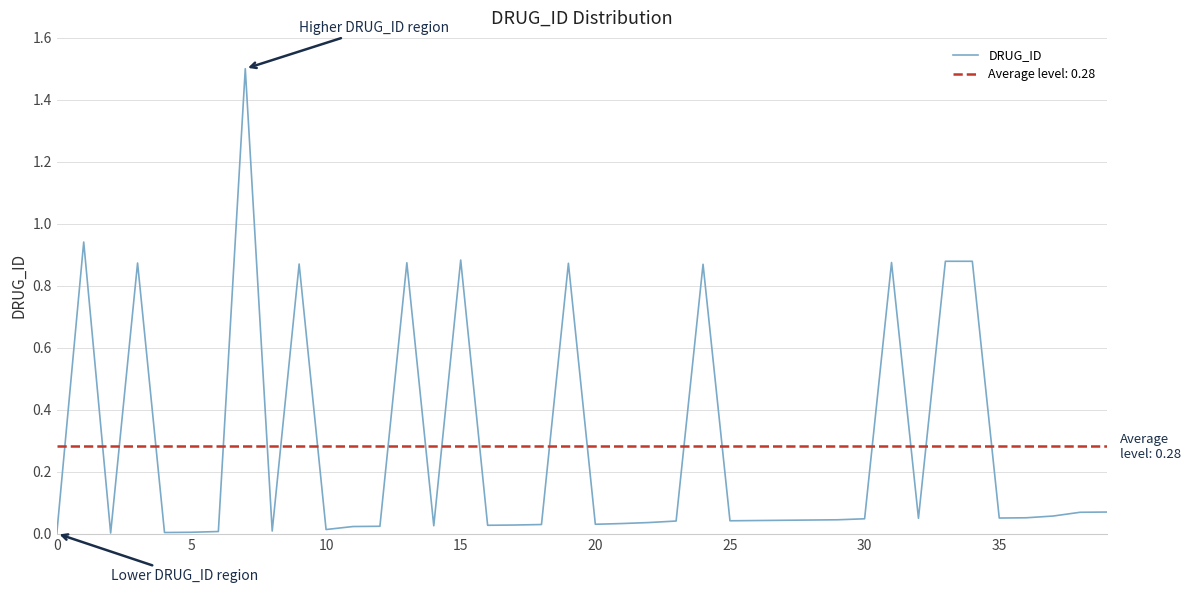

How many lines are shown in the chart?

1